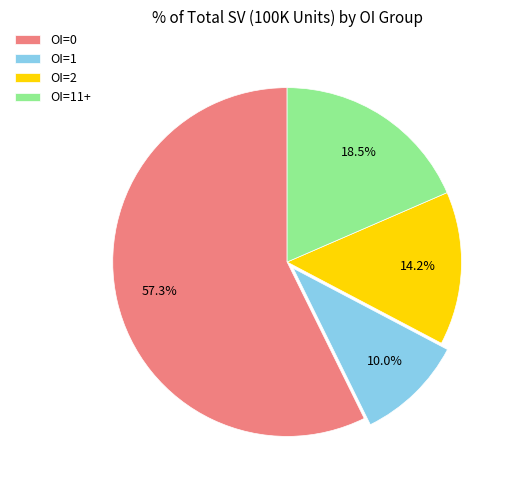

Count the number of slices in the pie.

4